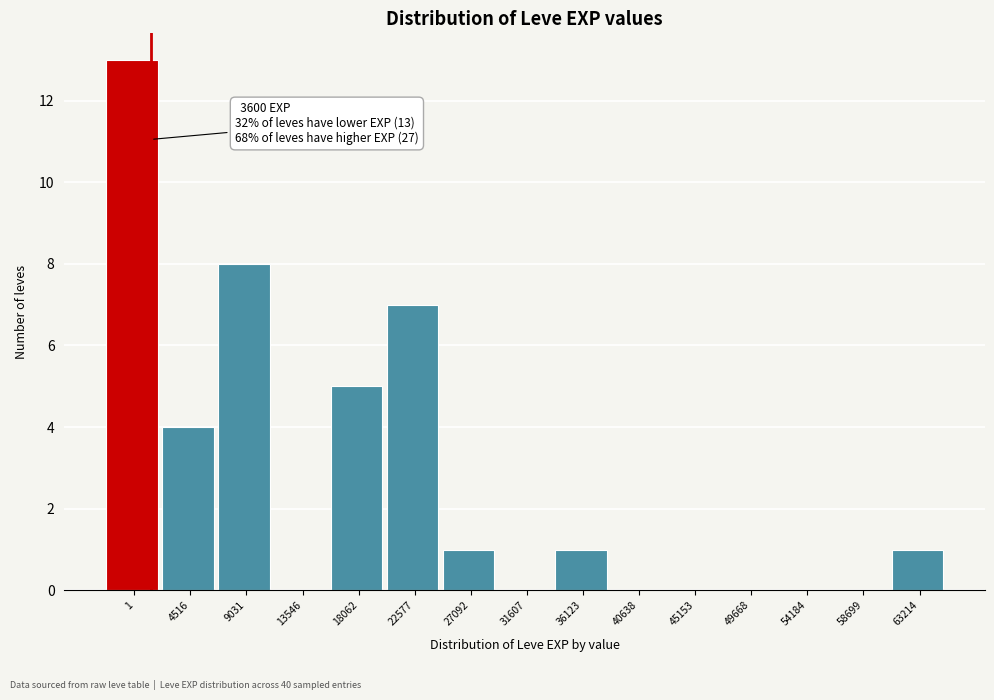

Reading left to right, transcribe all the data shown in this chart.

1=13	4516=4	9031=8	13546=0	18062=5	22577=7	27092=1	31607=0	36123=1	40638=0	45153=0	49668=0	54184=0	58699=0	63214=1